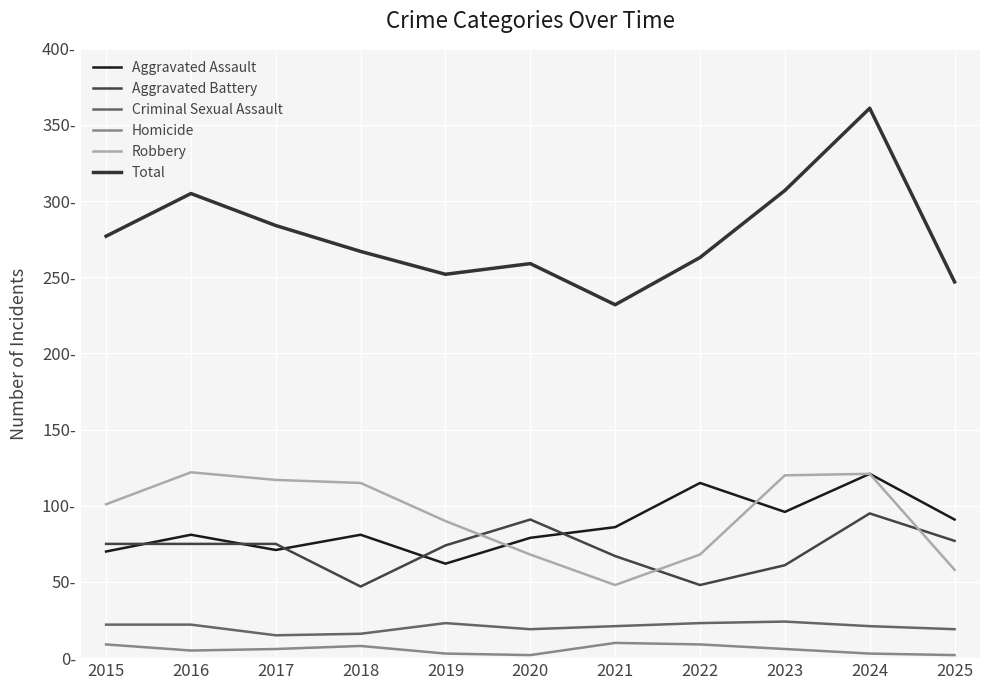

Is this an area chart (filled region under the line)?

No